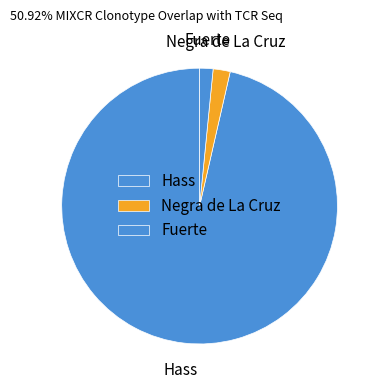

Which has a higher value, Hass or Fuerte?

Hass